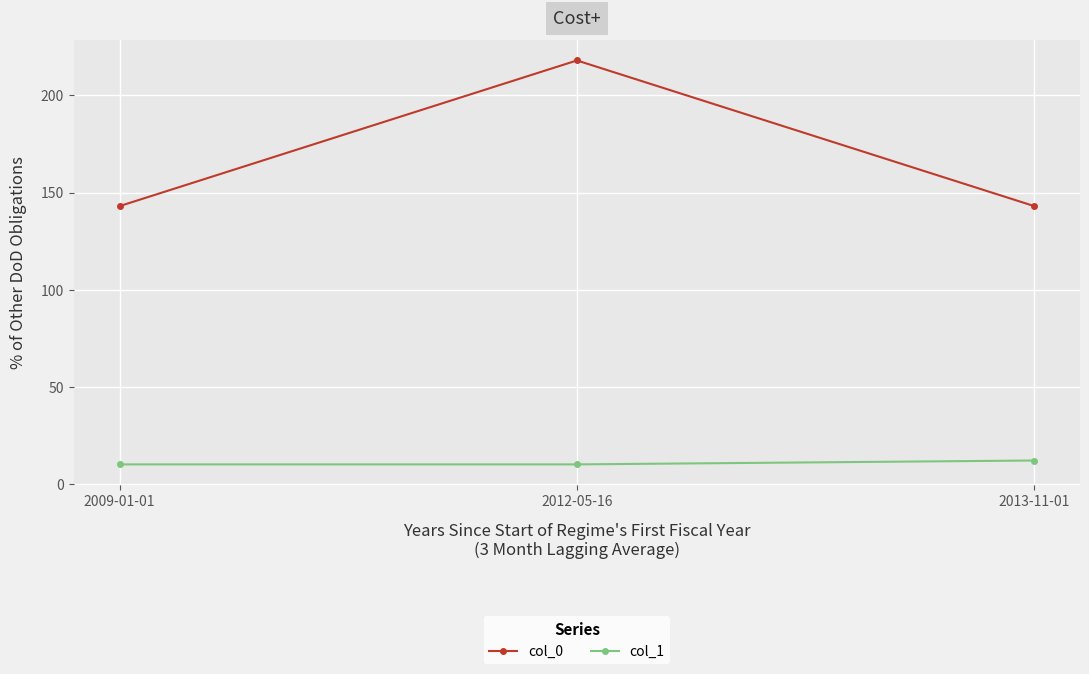

The col_1 series shows 10 at 2012-05-16. True or false?

True